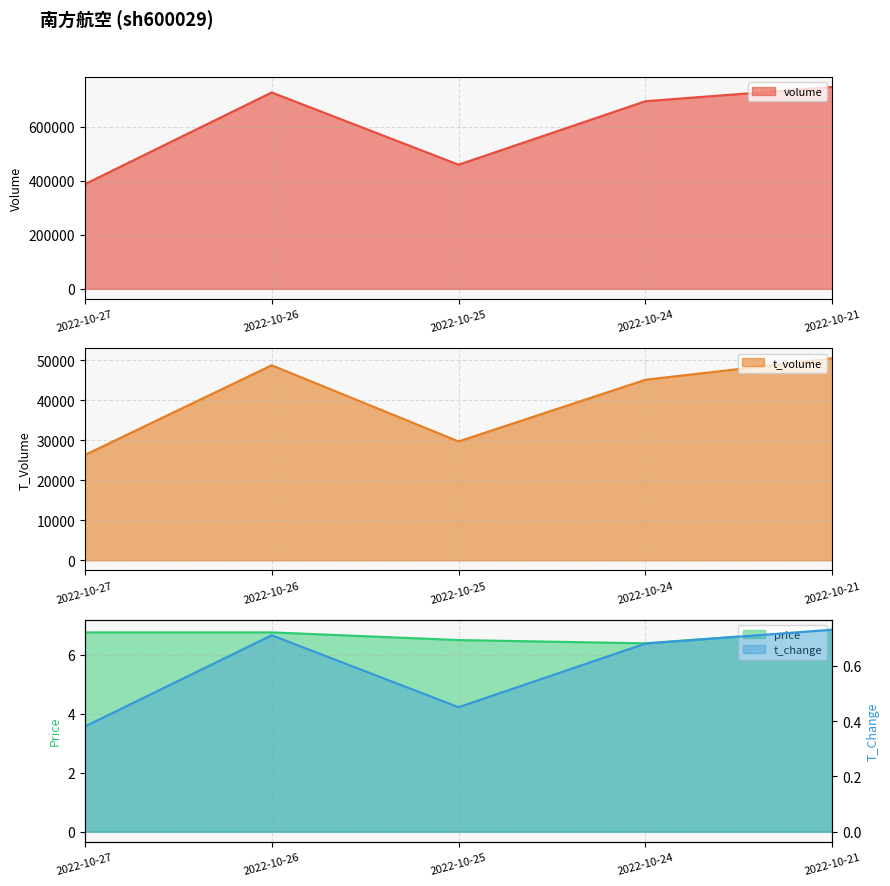

True or false: t_volume and price intersect in this chart.

False